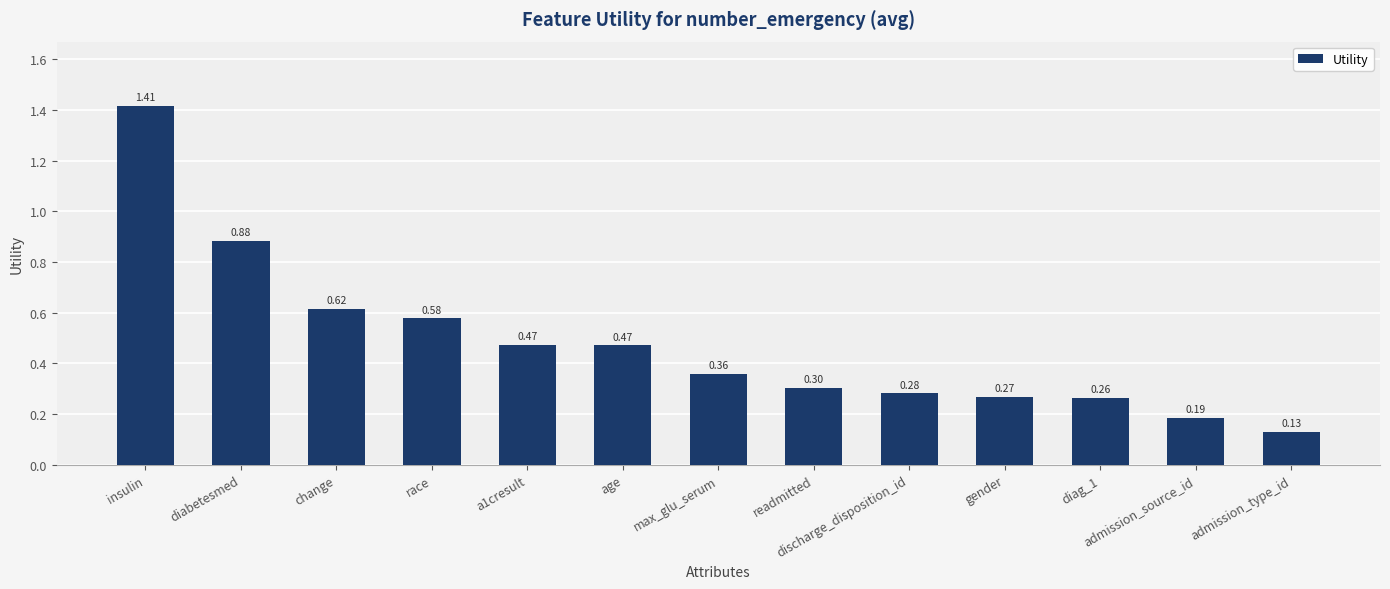

What is the difference between the maximum and minimum values?

1.3